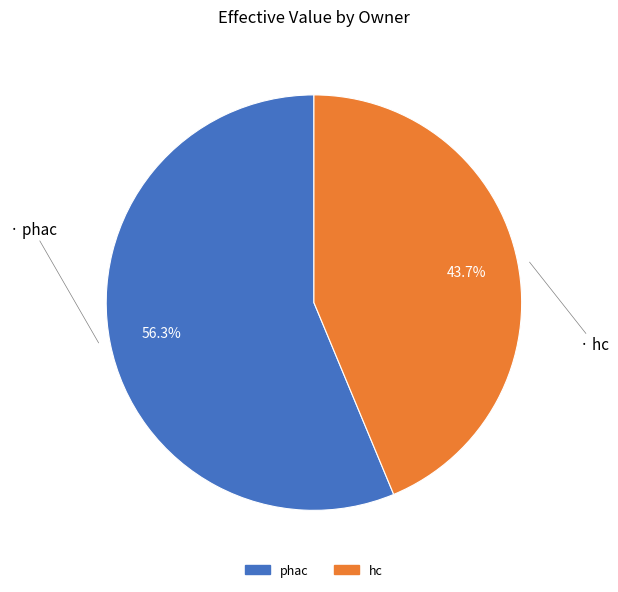

Which category accounts for the majority?

phac